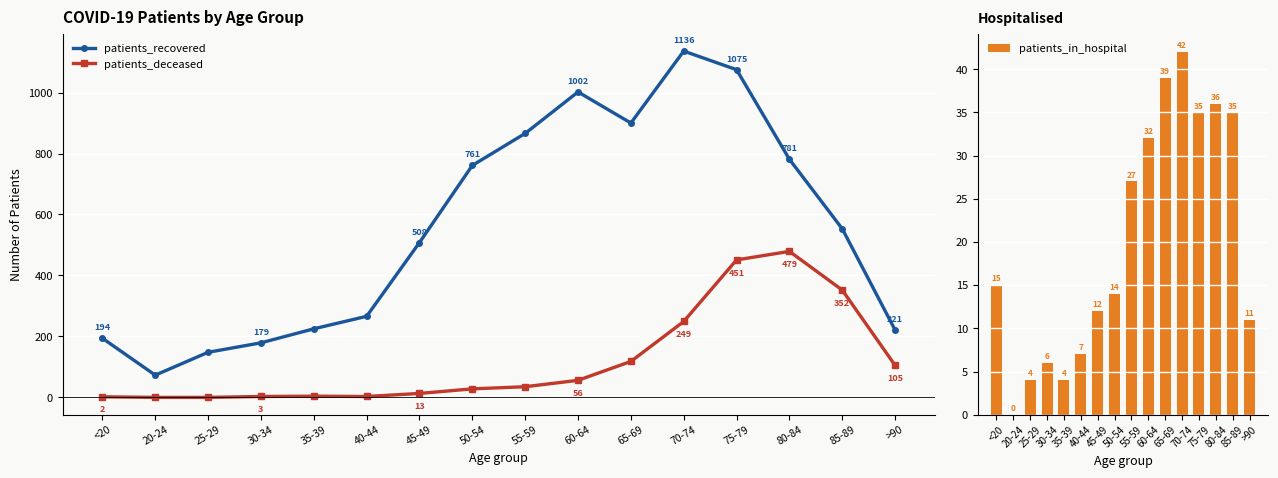

Reading right to left, list all the values displayed in this chart.

patients_recovered: >90=221	85-89=553	80-84=781	75-79=1075	70-74=1136	65-69=900	60-64=1002	55-59=866	50-54=761	45-49=508	40-44=266	35-39=225	30-34=179	25-29=148	20-24=73	<20=194
patients_deceased: >90=105	85-89=352	80-84=479	75-79=451	70-74=249	65-69=118	60-64=56	55-59=35	50-54=28	45-49=13	40-44=3	35-39=4	30-34=3	25-29=0	20-24=0	<20=2
patients_in_hospital: >90=11	85-89=35	80-84=36	75-79=35	70-74=42	65-69=39	60-64=32	55-59=27	50-54=14	45-49=12	40-44=7	35-39=4	30-34=6	25-29=4	20-24=0	<20=15